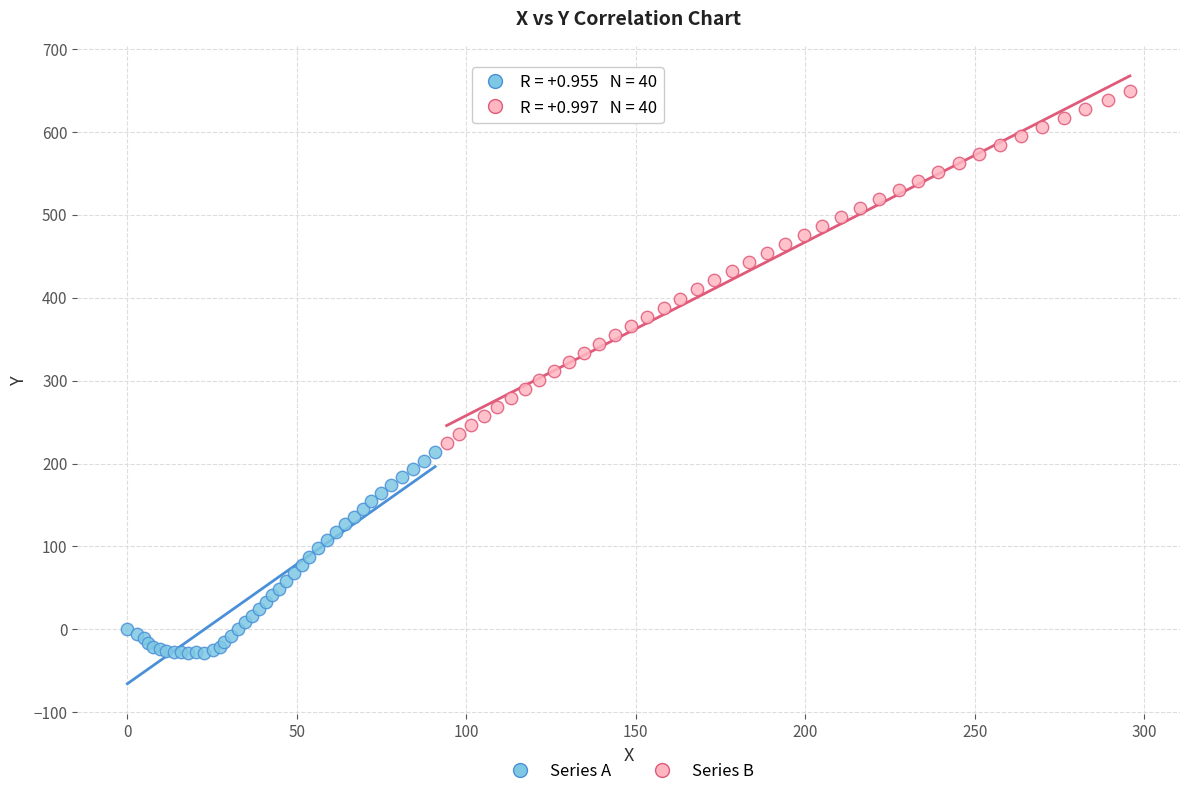

Which series reaches the minimum Y coordinate?

Series A